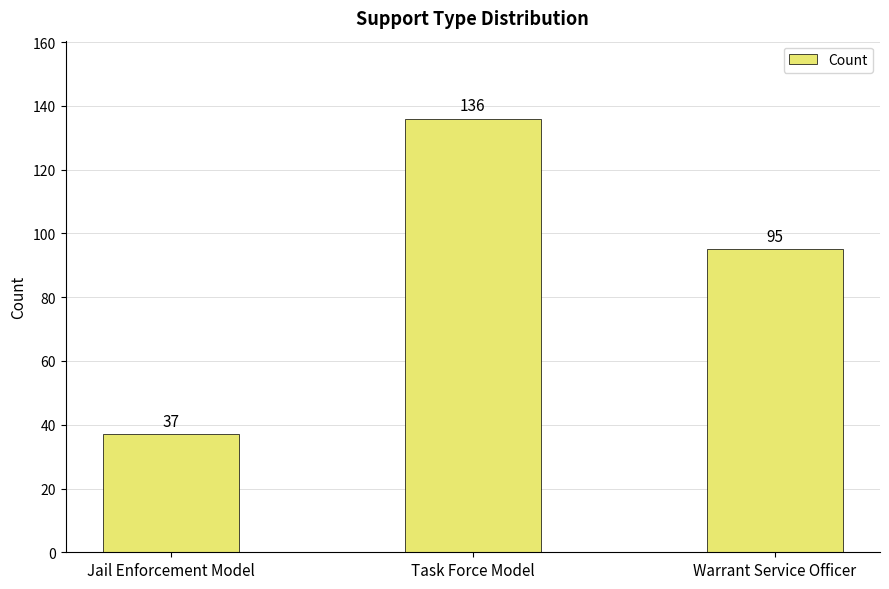

What is the maximum value shown in the chart?

136